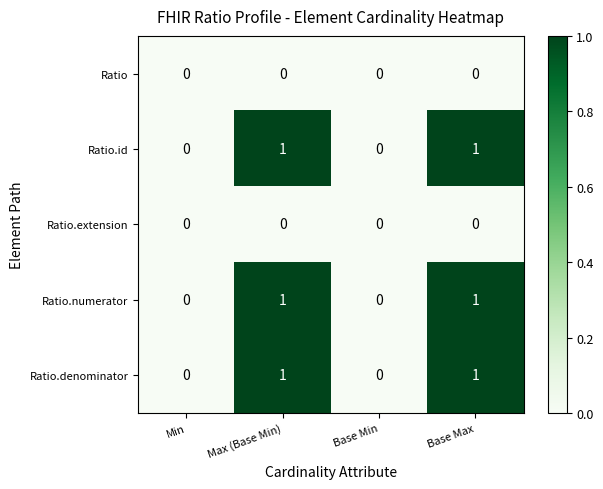

How many Ratio.id values are between 0 and 1?

4